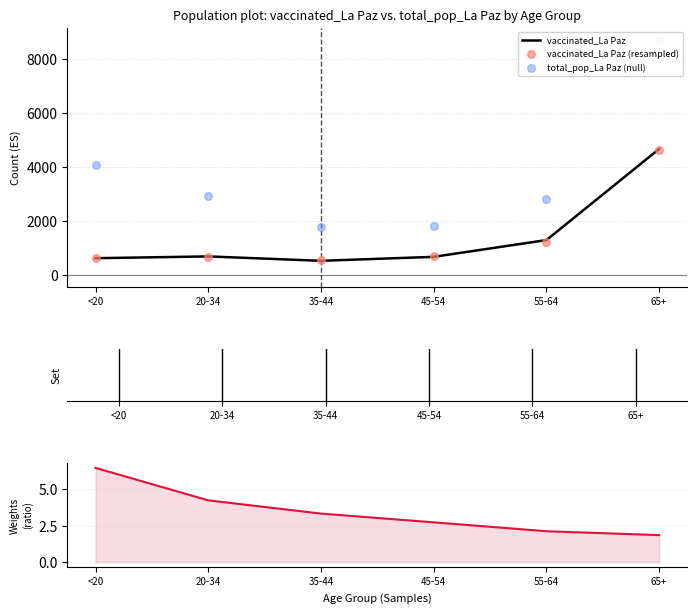

At which category is the sum across all series the highest?

65+